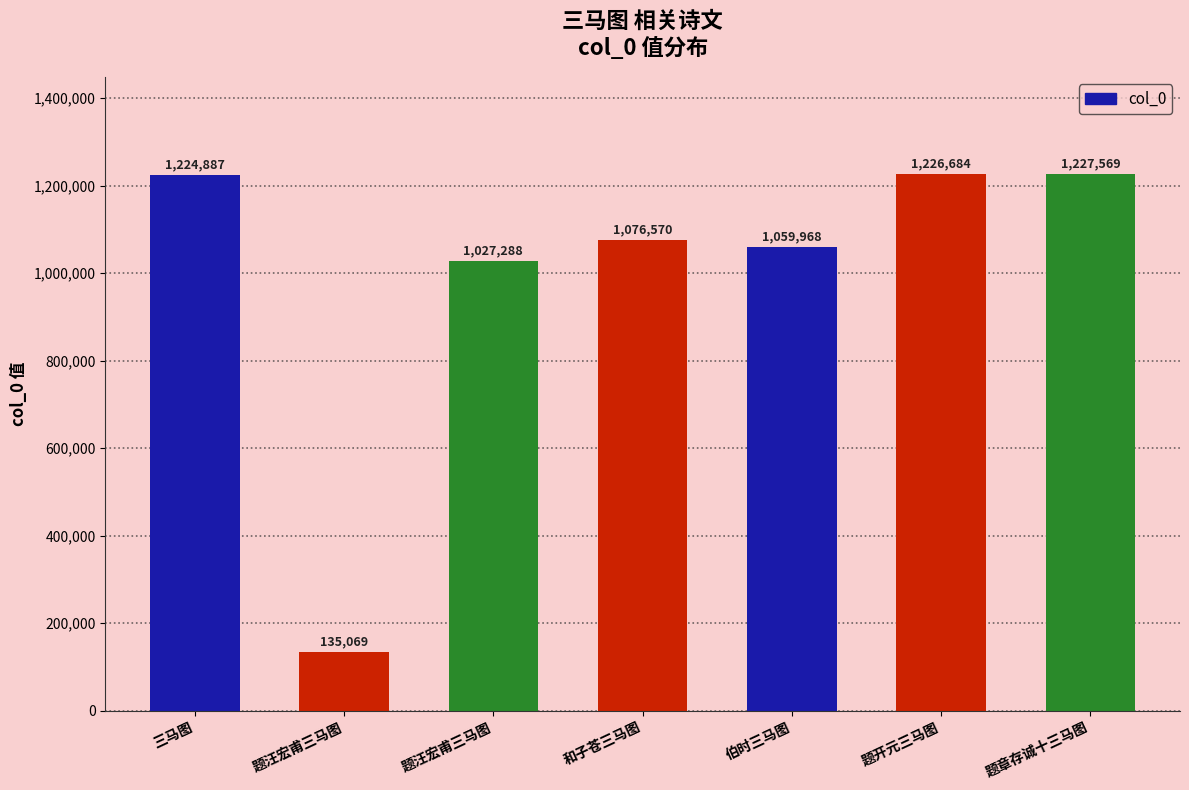

Rank the categories by value from highest to lowest.

题章存诚十三马图, 题开元三马图, 三马图, 和子苍三马图, 伯时三马图, 题汪宏甫三马图, 题汪宏甫三马图